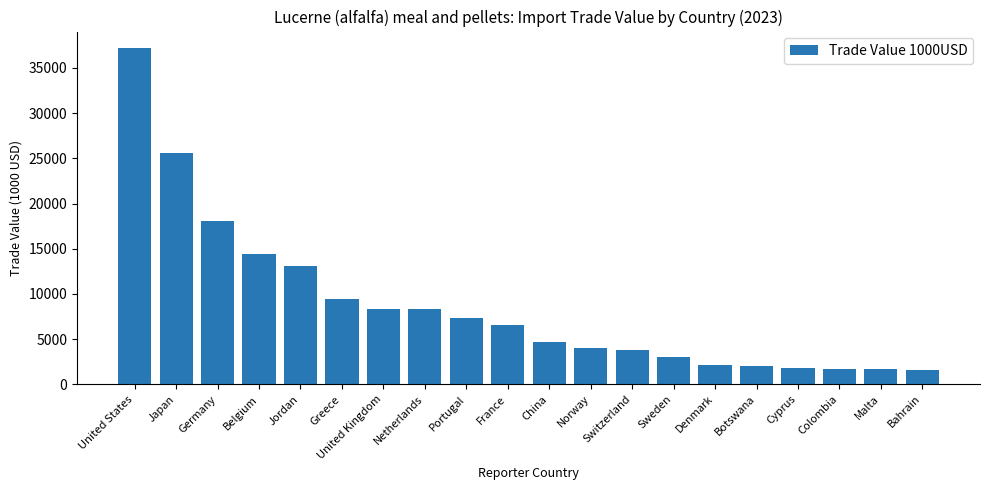

What is the value of the 15th bar from the left?

2103.7